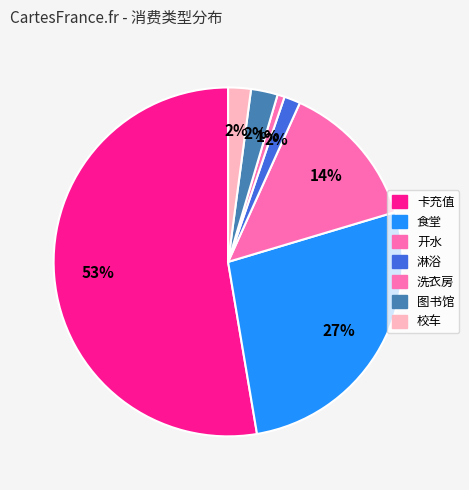

Is the sum of 图书馆 and 卡充值 greater than half?

Yes